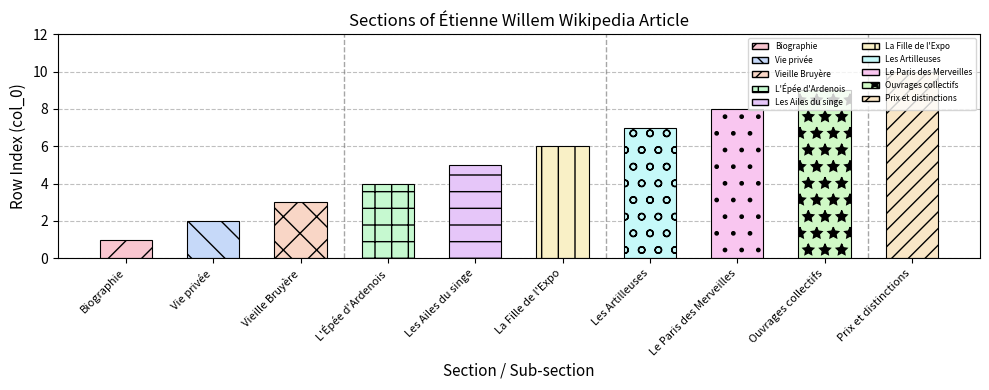

The chart shows a value of 11 at Bandes dessinées - Les Artilleuses. True or false?

False